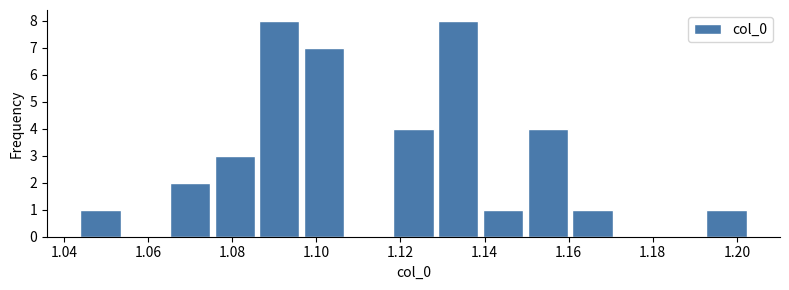

How tall is the bar that spans 1.086 to 1.096 on the x-axis? Neither the bar edges nor the heights are printed on the chart, so give them approximately, as read against the axes.

8